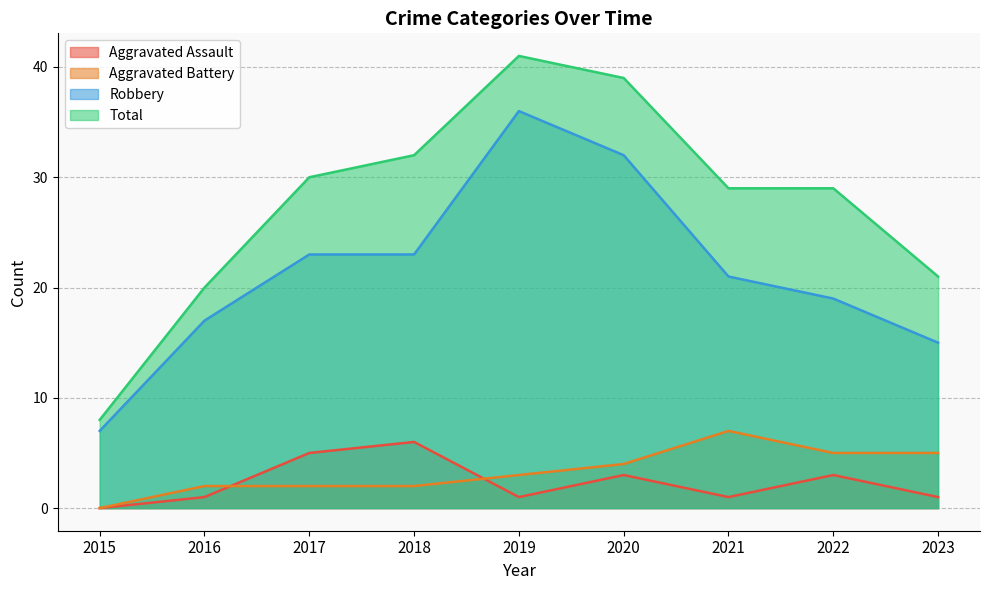

Between 2015 and 2016, which series saw the biggest shift?

Total